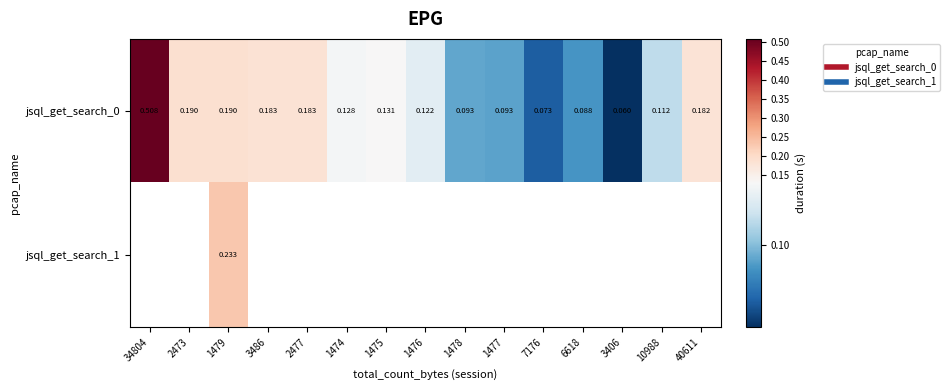

Which category has the lowest value in the jsql_get_search_0 series?

3406